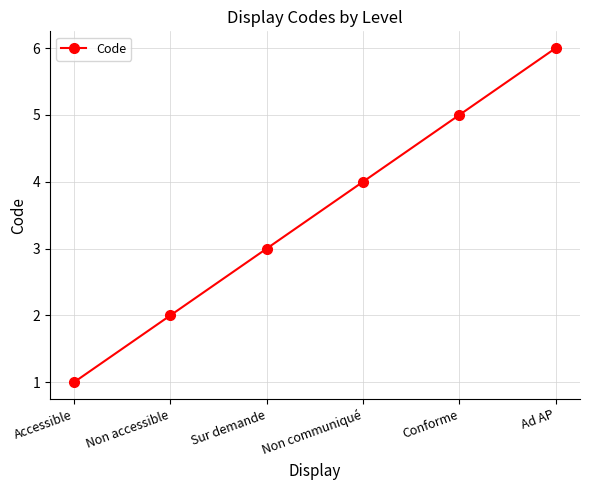

Rank the categories by value from highest to lowest.

Ad AP, Conforme, Non communiqué, Sur demande, Non accessible, Accessible